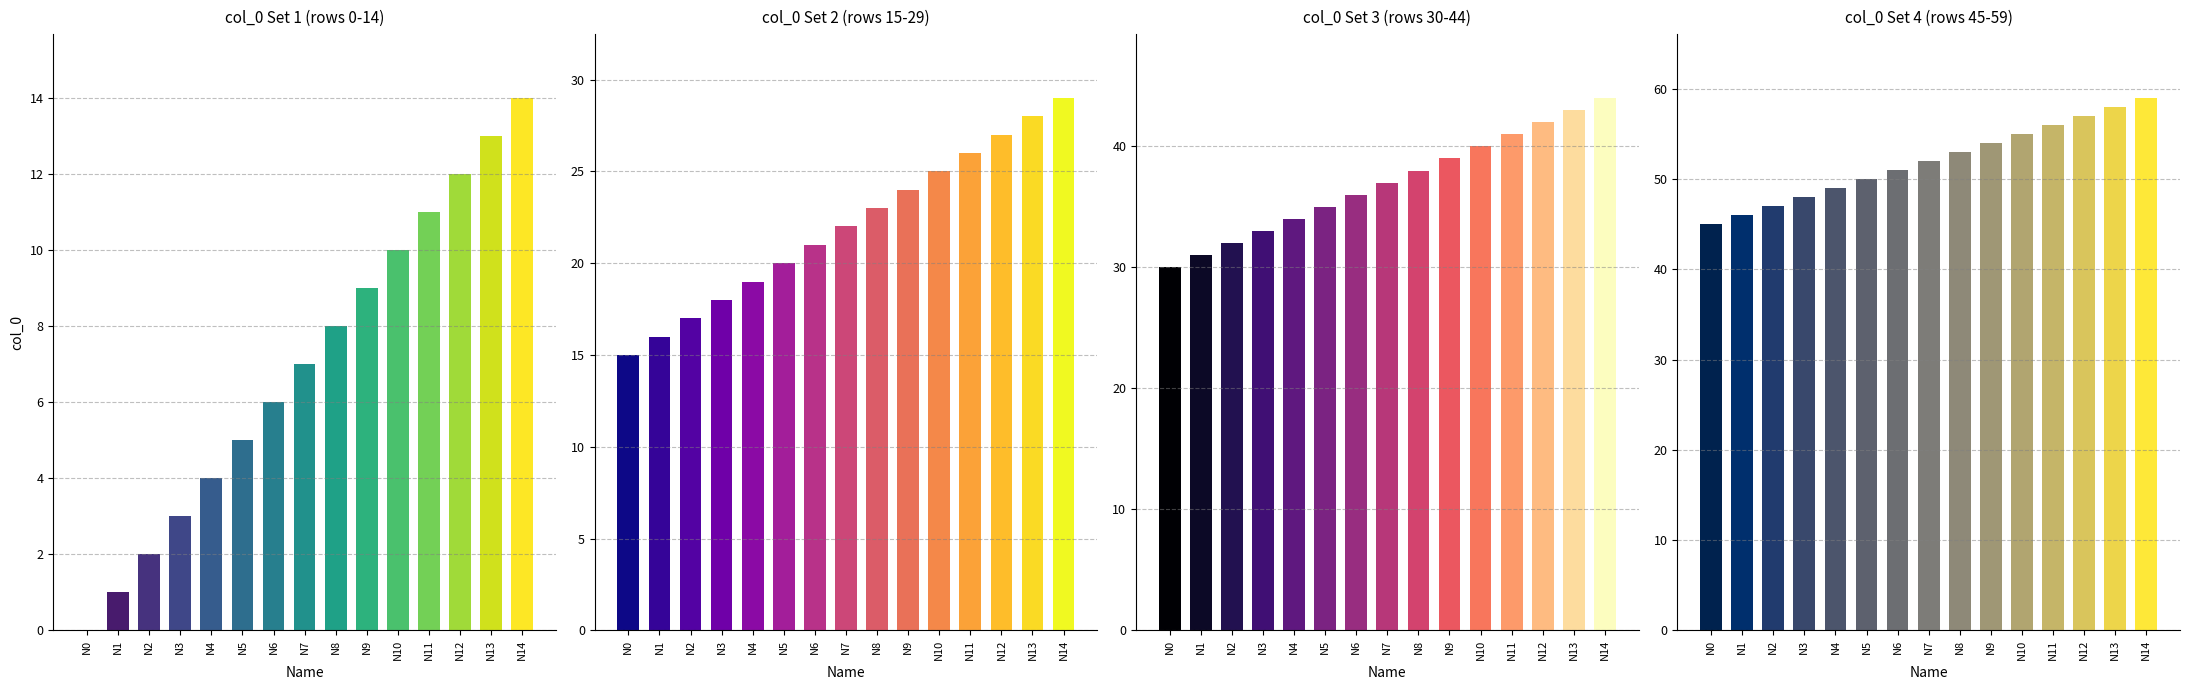

The Set 4 series shows 51 at N6. True or false?

True